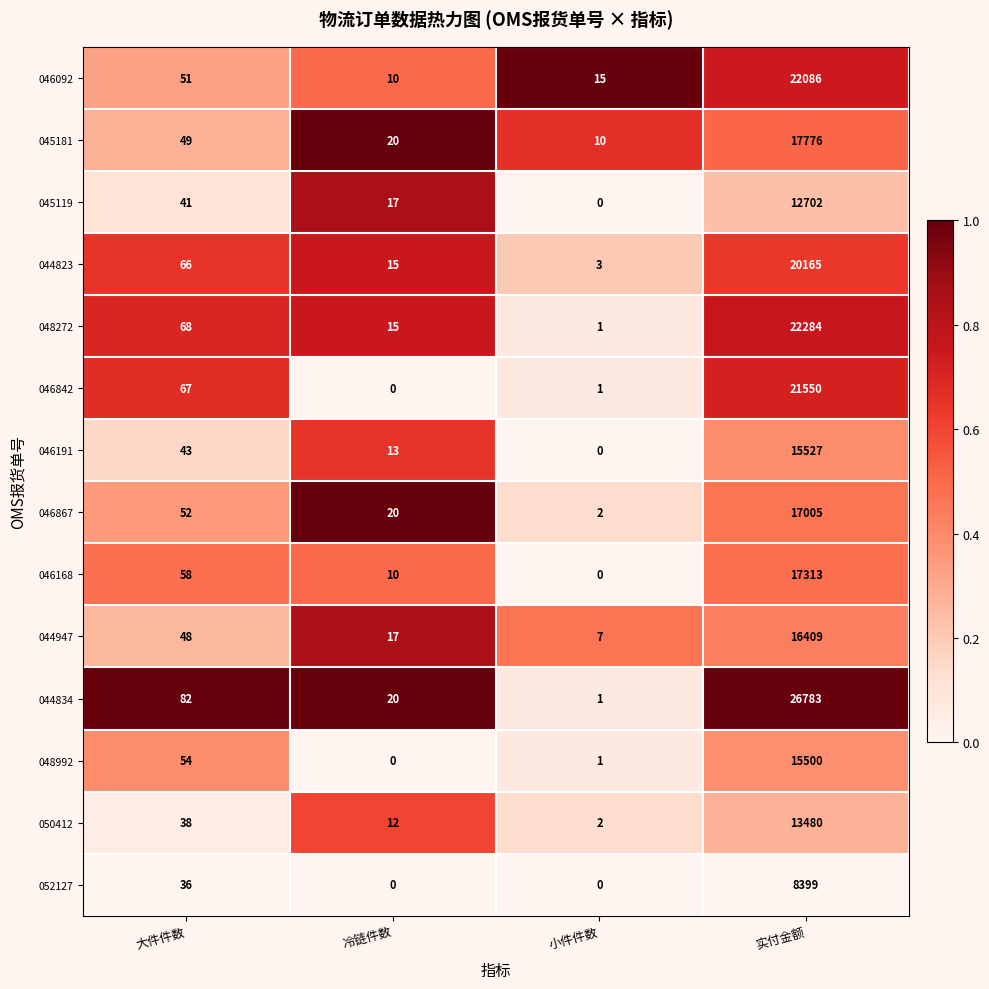

Is it true that 045119 equals 0 at 小件件数?

True